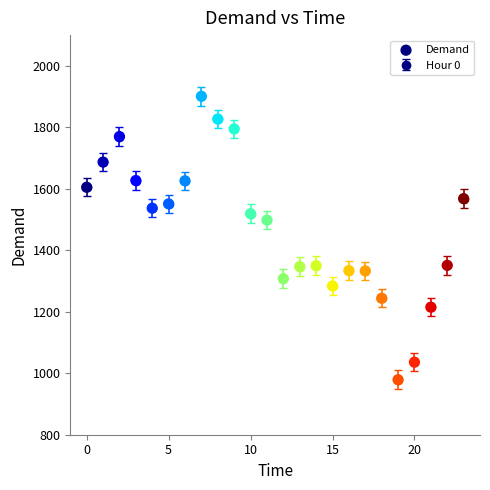

What is the range of Y values (max minus min)?

922